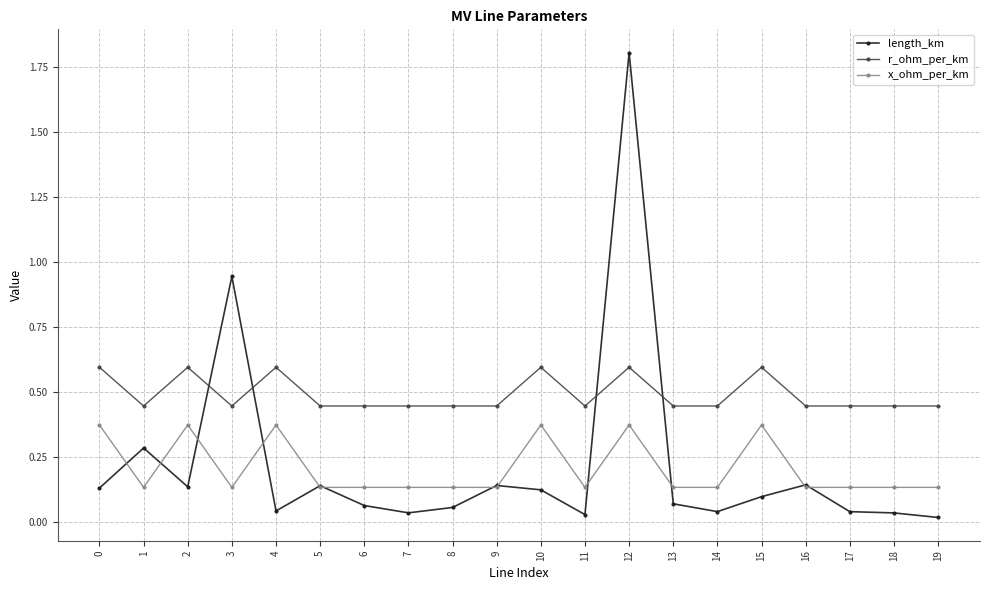

Is it true that length_km equals 3.2 at 12?

False